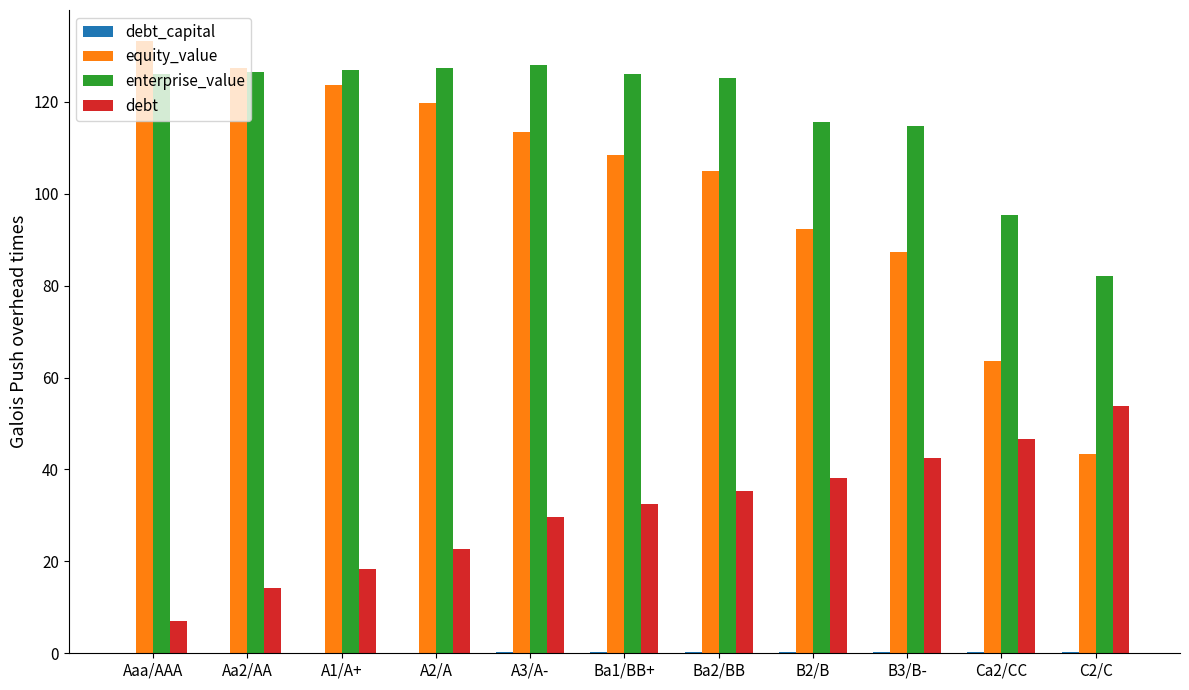

What is the maximum value for debt?

53.7